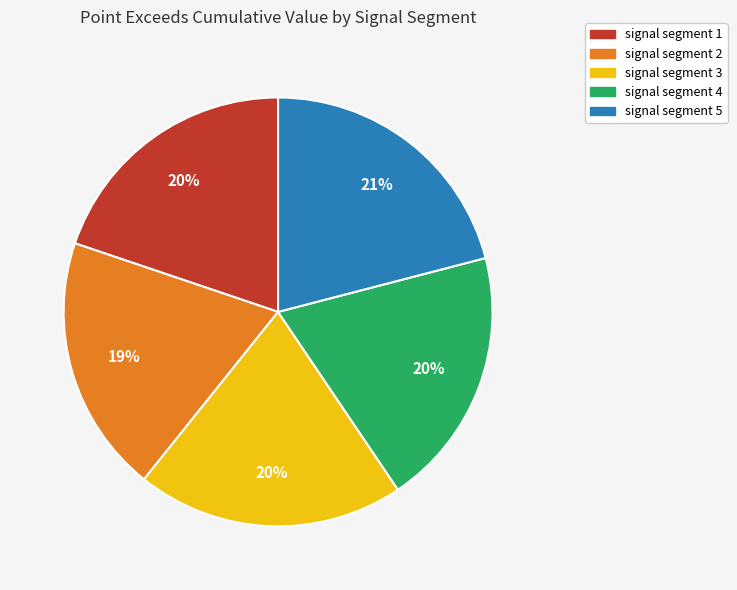

To the nearest percent, what portion does signal segment 5 represent?

21%